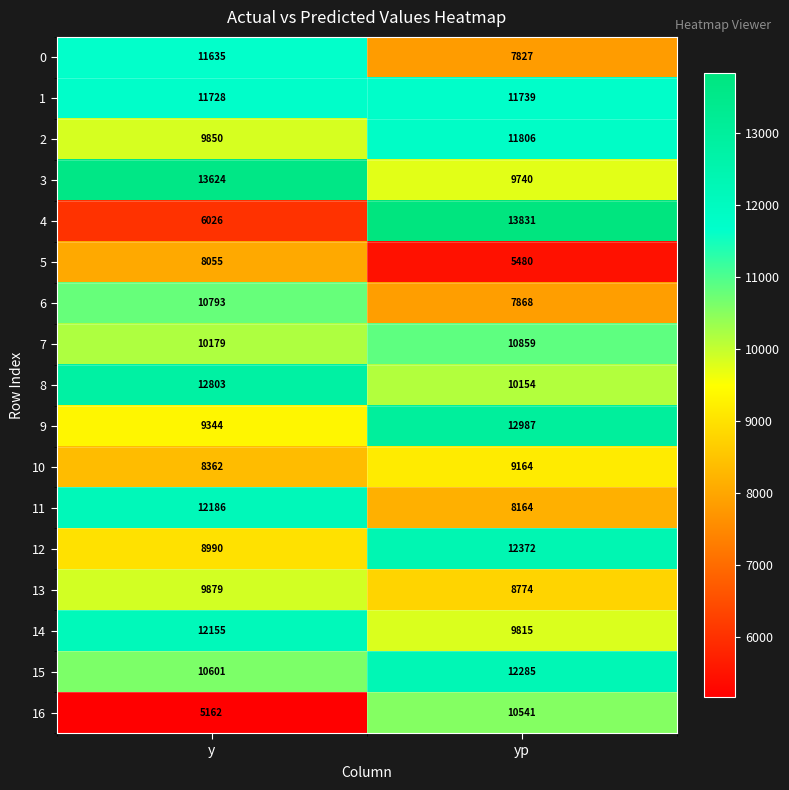

What is the highest value of the 8 series?

12803